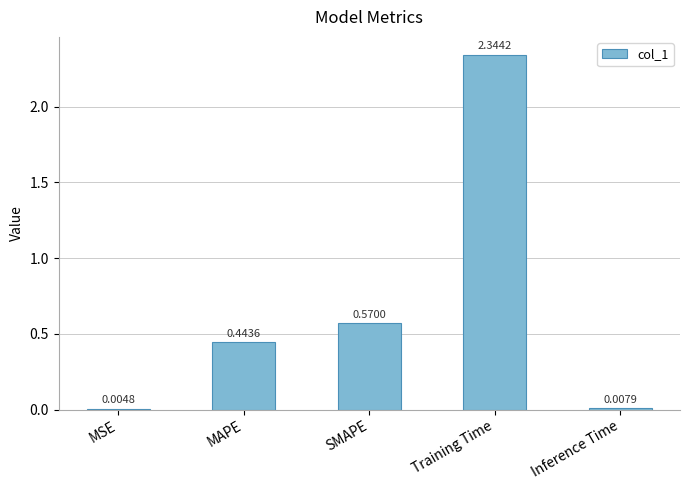

What is the change in value from MAPE to SMAPE?

+0.1